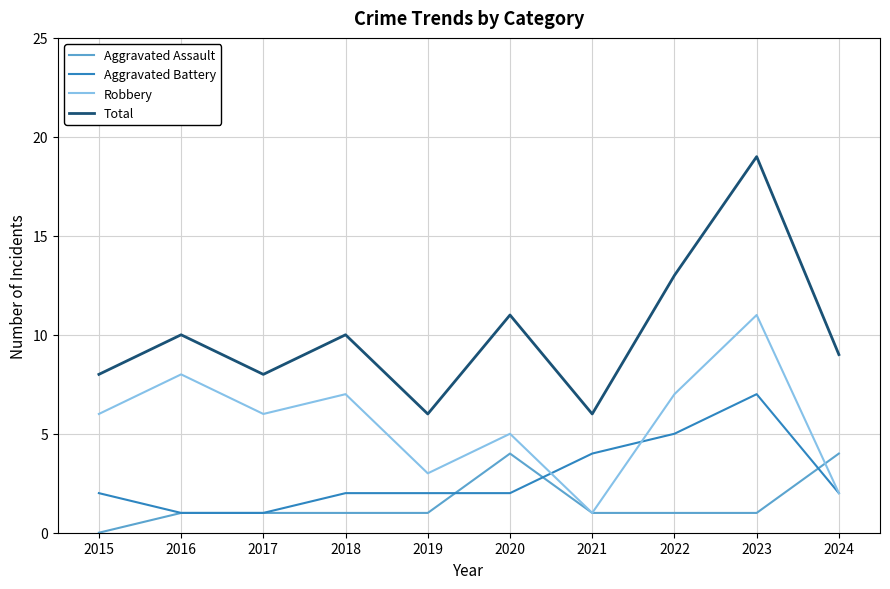

Where is the first local minimum for Robbery?

2017